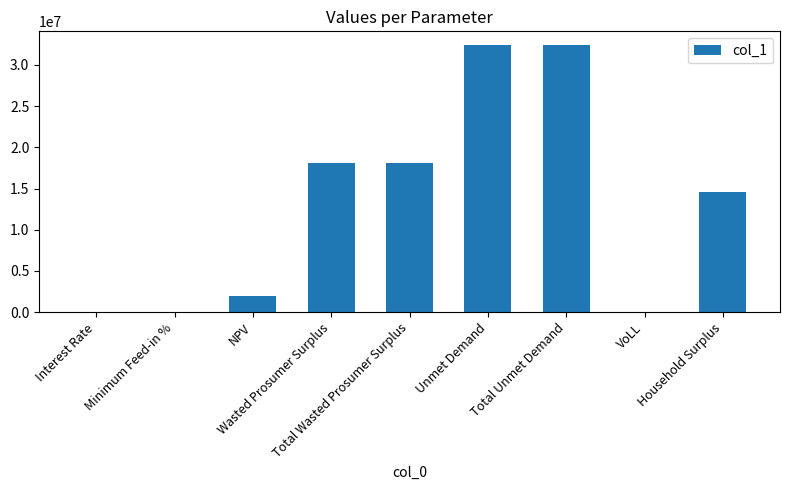

What is the maximum value shown in the chart?

32453085.2